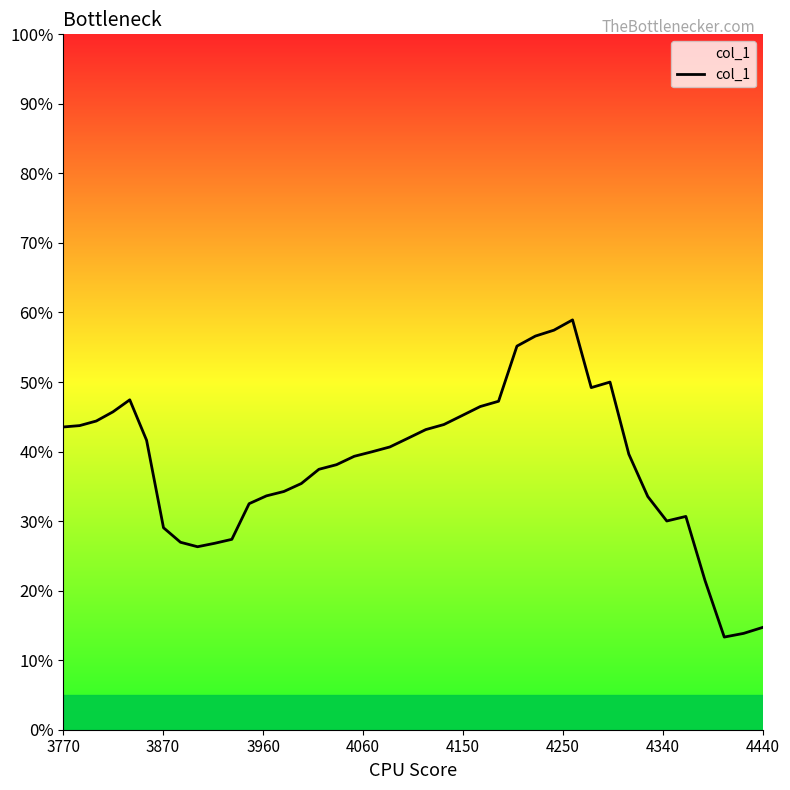

Does the chart have visible grid lines?

No